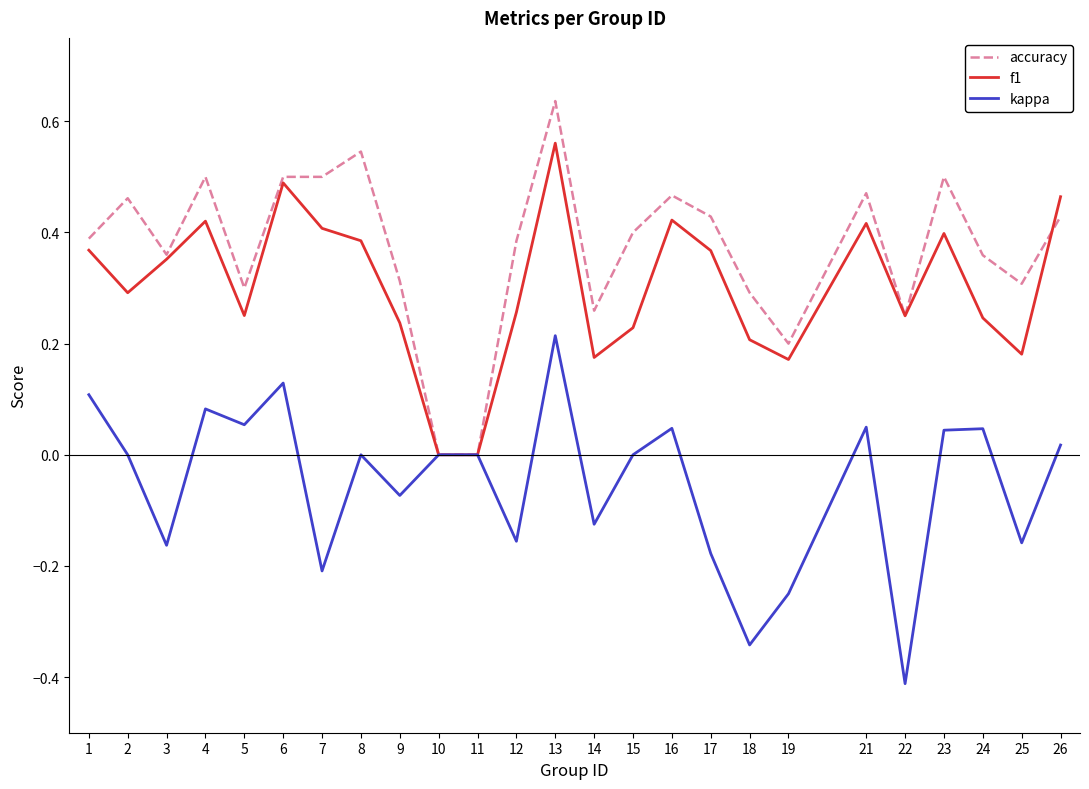

The value of accuracy at 19 is 0.3. True or false?

False